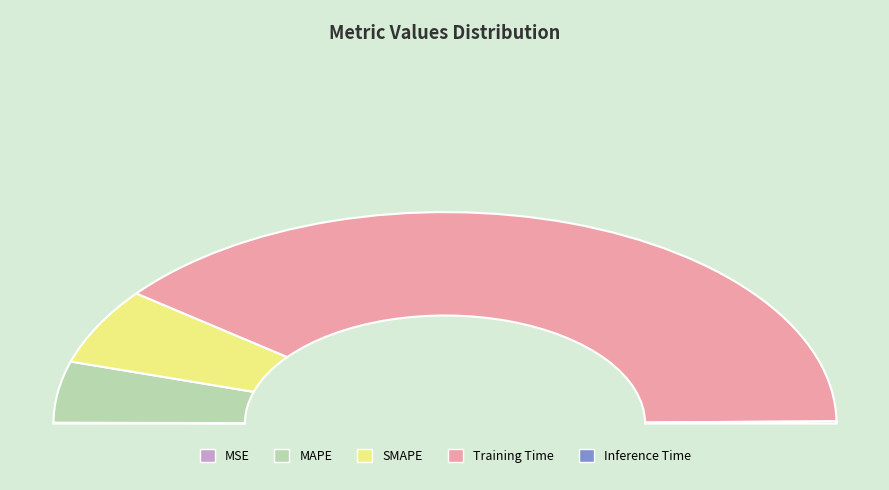

Count the number of slices in the pie.

5